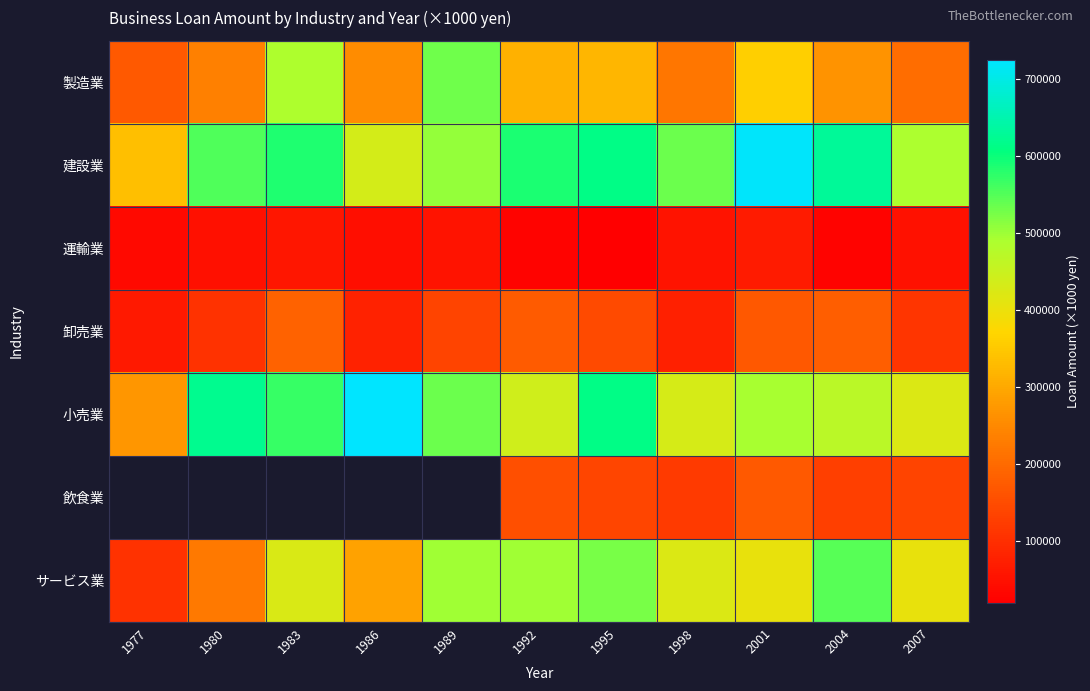

What is the approximate value of 製造業 at 1980?

237500.0